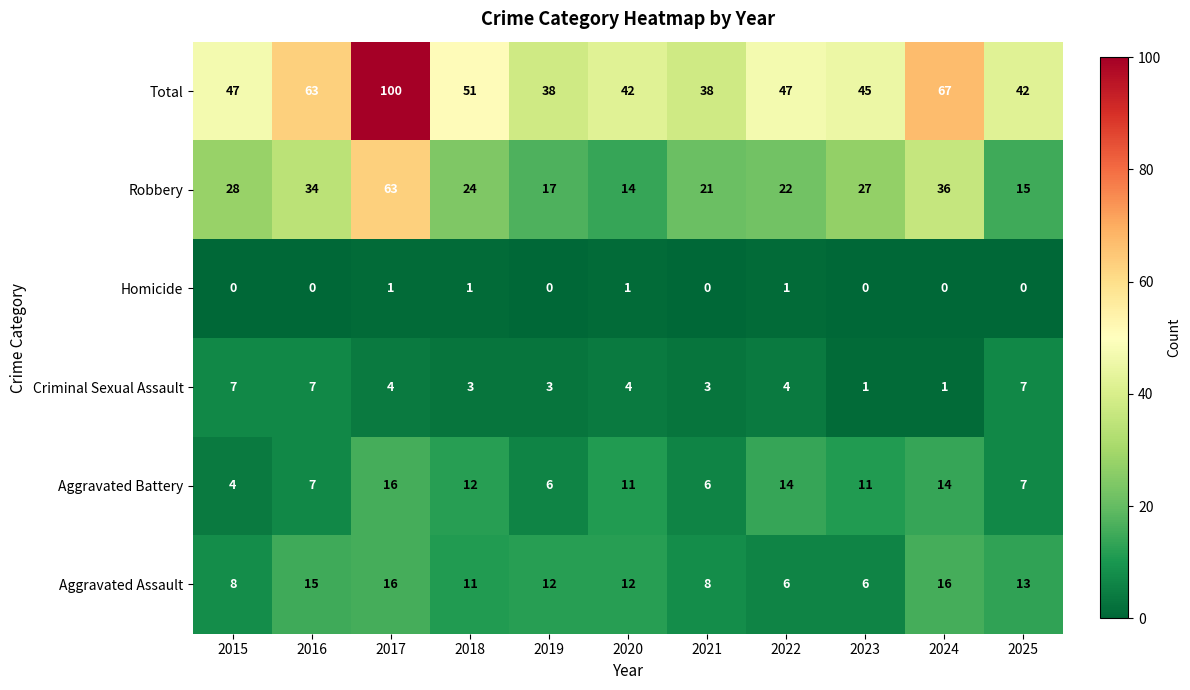

At which category is the sum across all series the highest?

2017